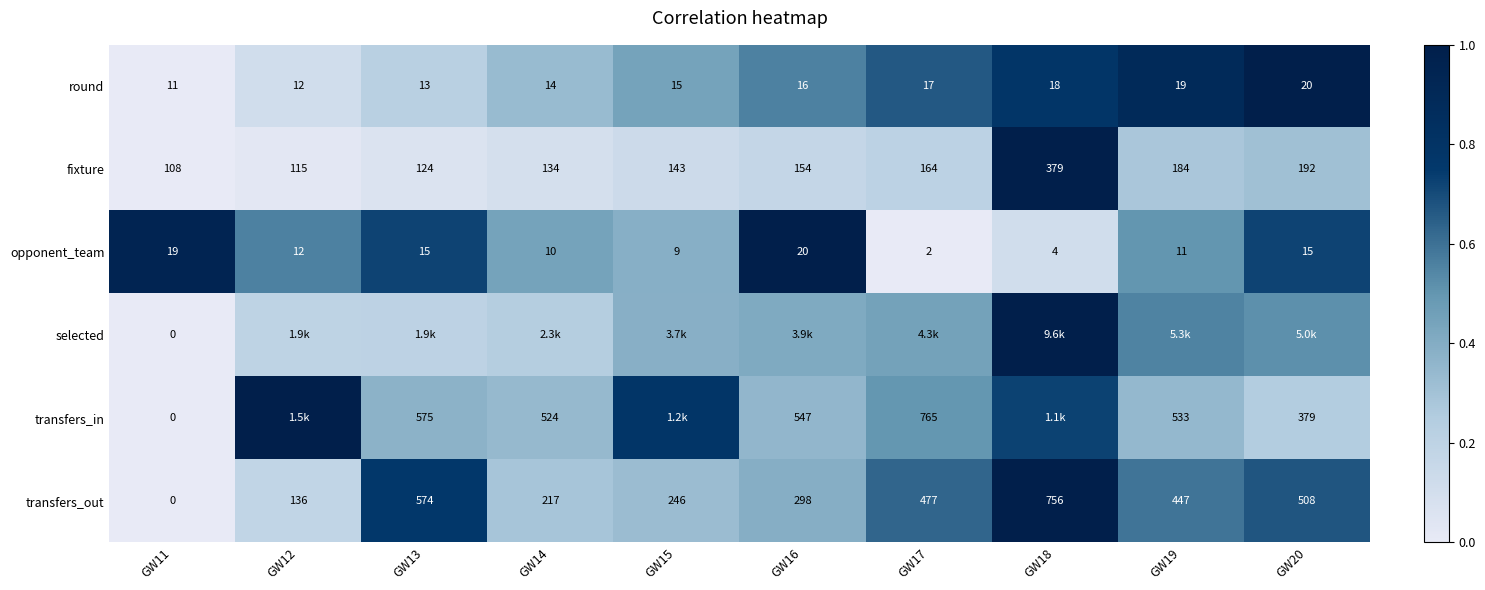

What is the maximum value for transfers_out?

1.0